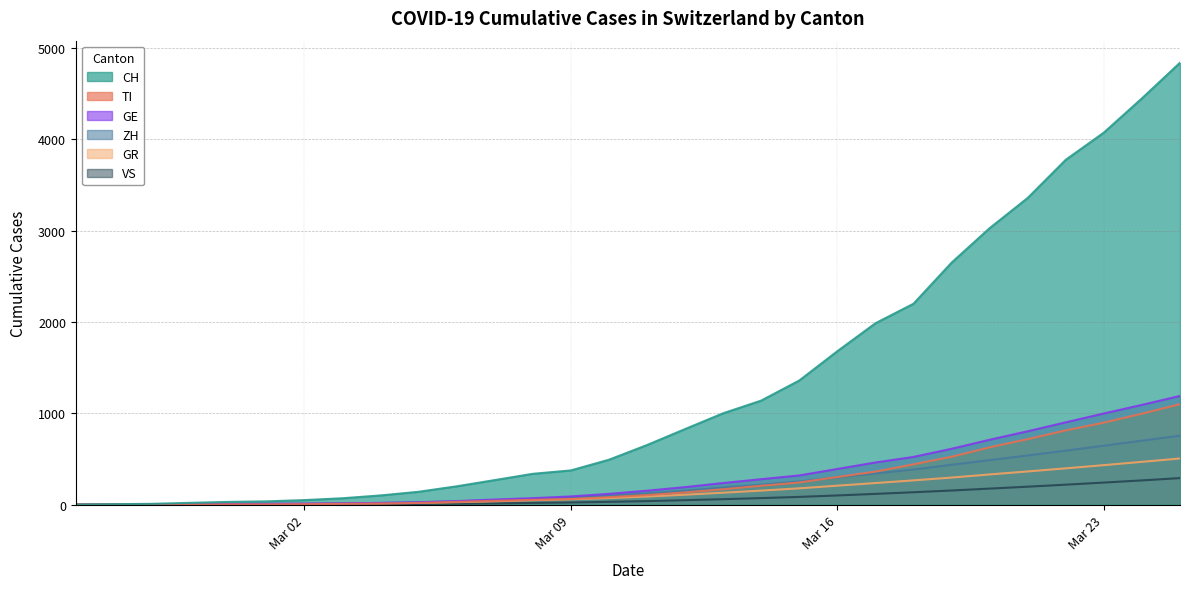

List the series in order of their peak value, highest first.

CH, GE, TI, ZH, GR, VS